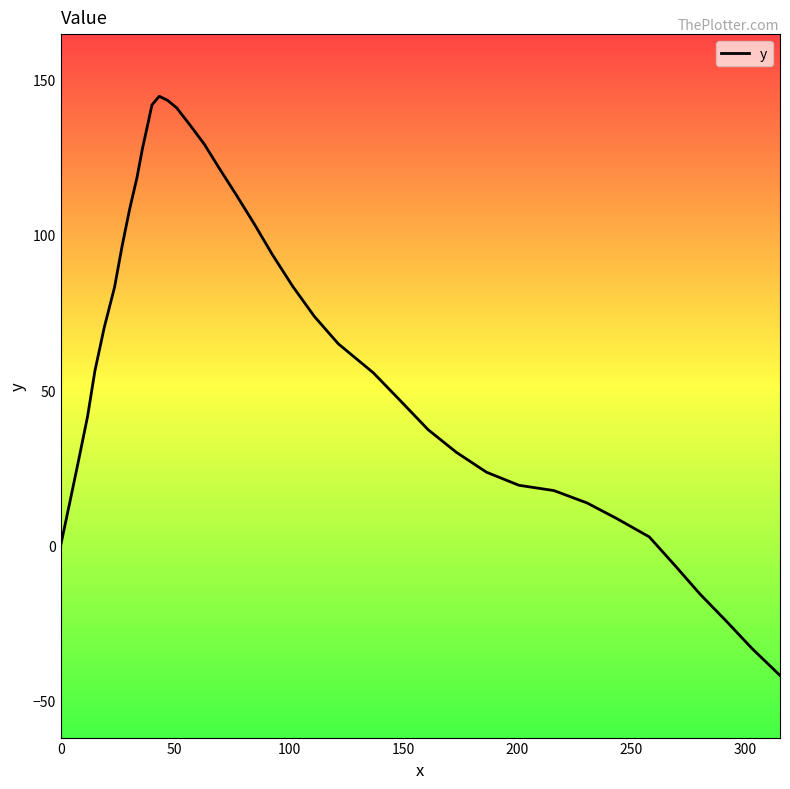

What is the difference between the maximum and second lowest values?

177.7